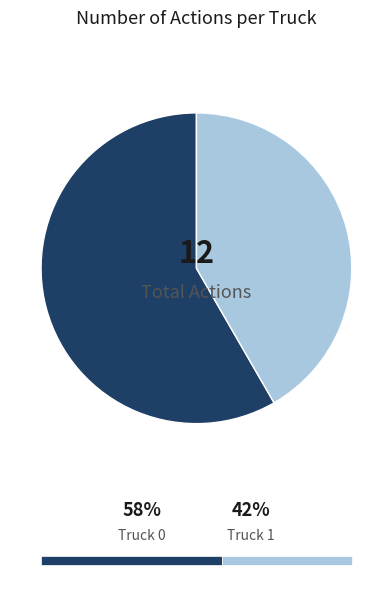

Which slice represents more than half of the pie?

Truck 0